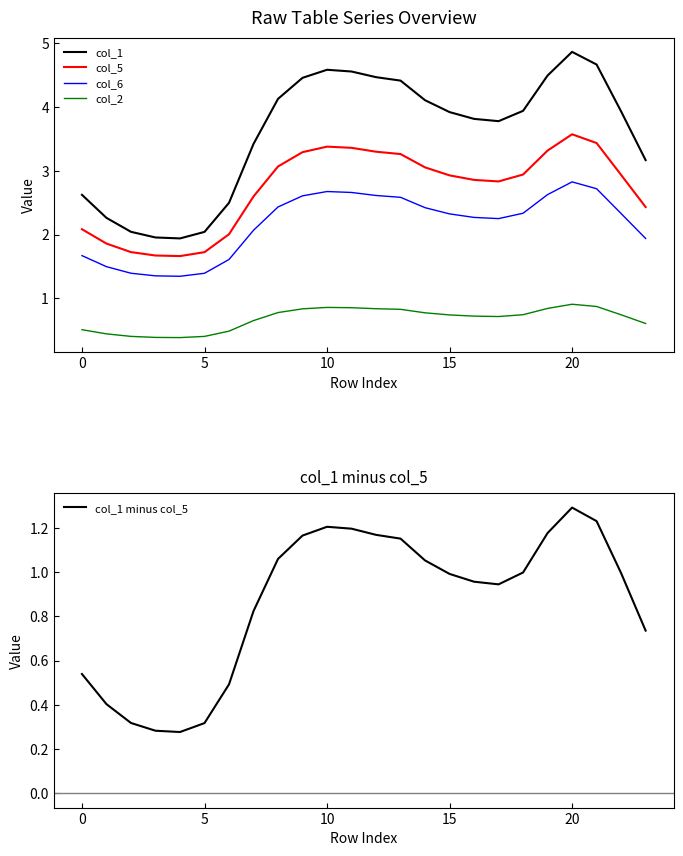

What is the label of the 5th point from the right?

19